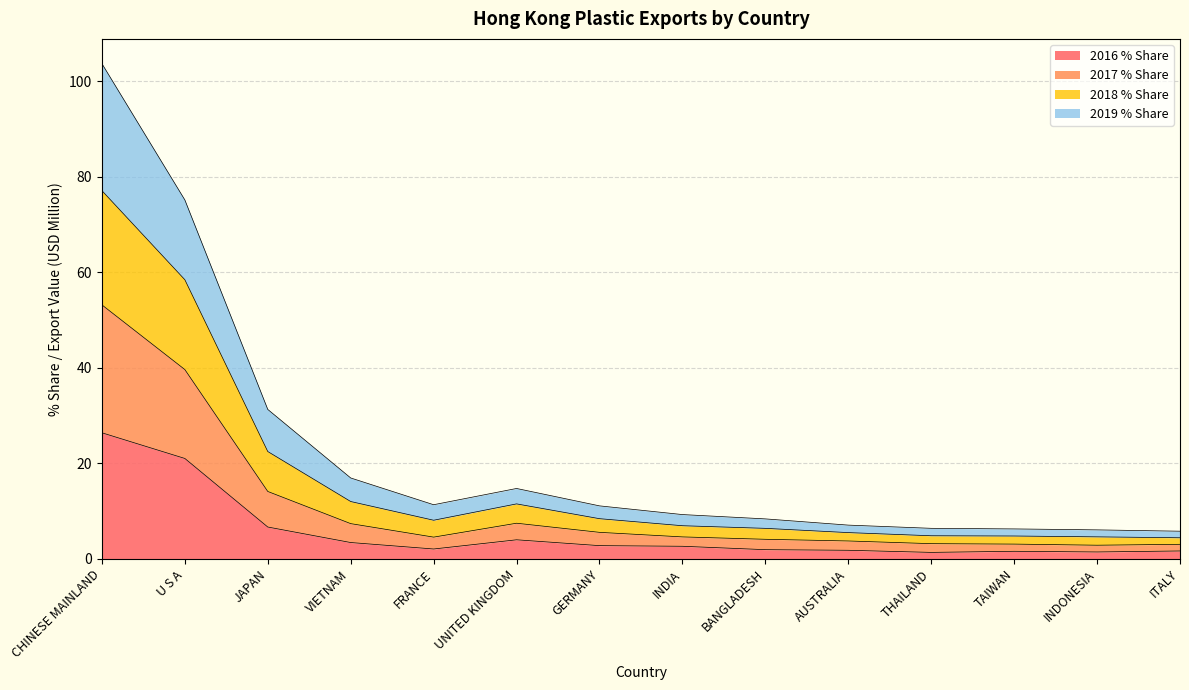

Between CHINESE MAINLAND and INDONESIA, which series saw the biggest shift?

2019 % Share